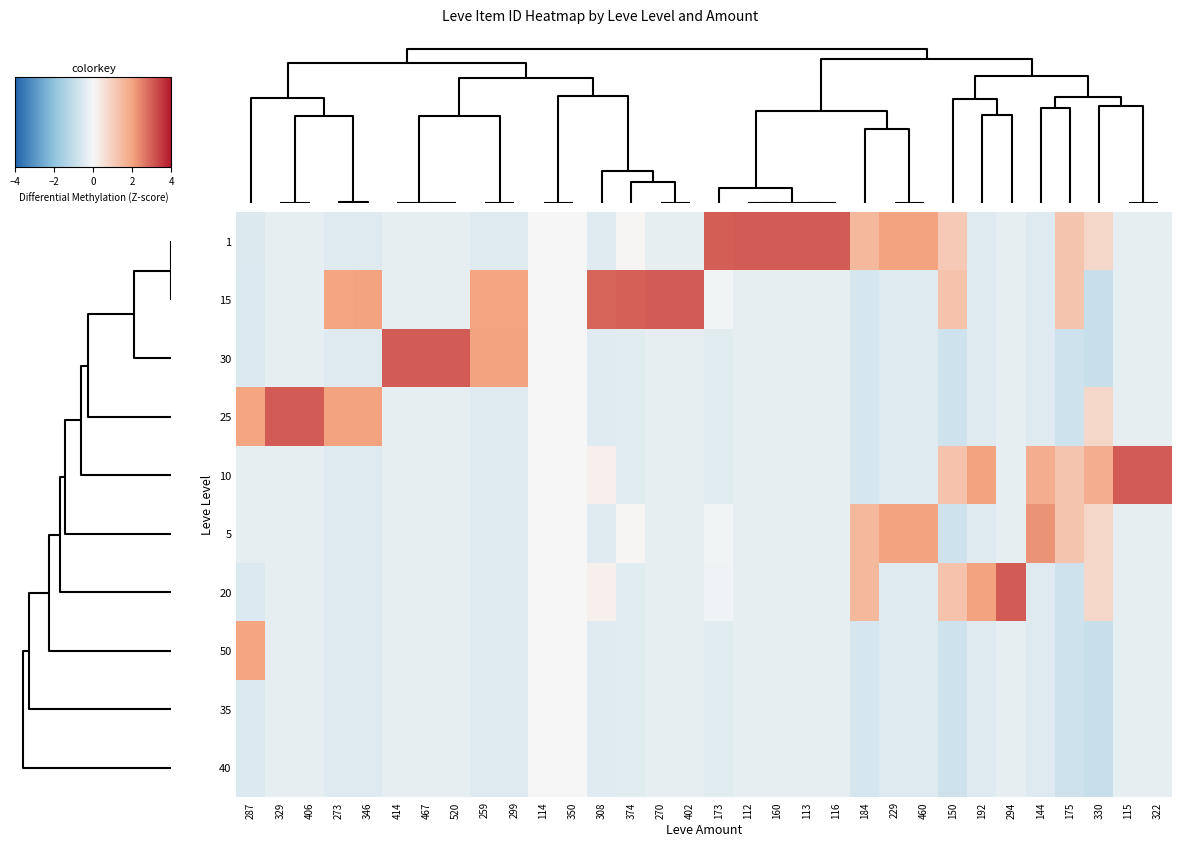

At how many categories does at least one series exceed 0?

30